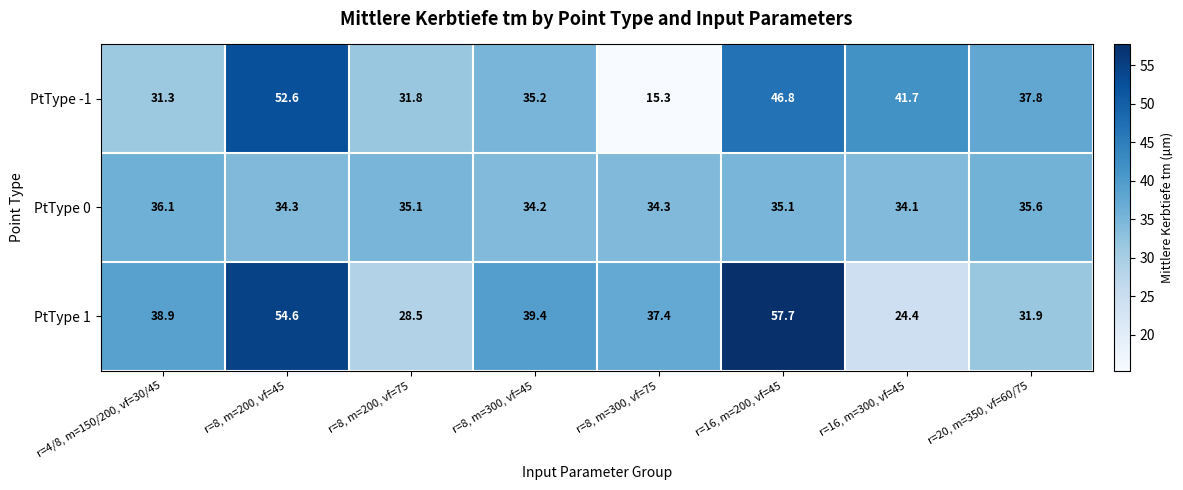

Which series has the largest range (max minus min)?

PtType -1